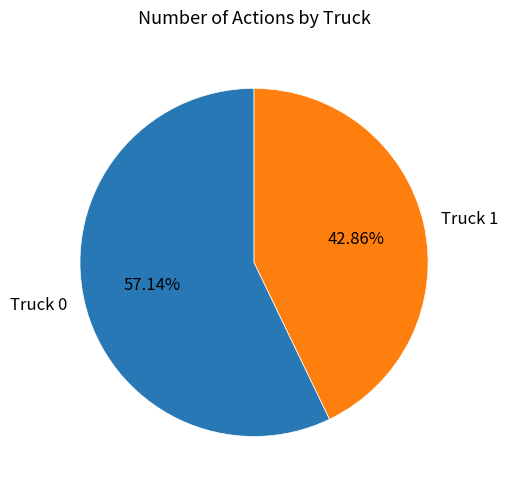

What percentage is the Truck 1 slice, to the nearest percent?

43%